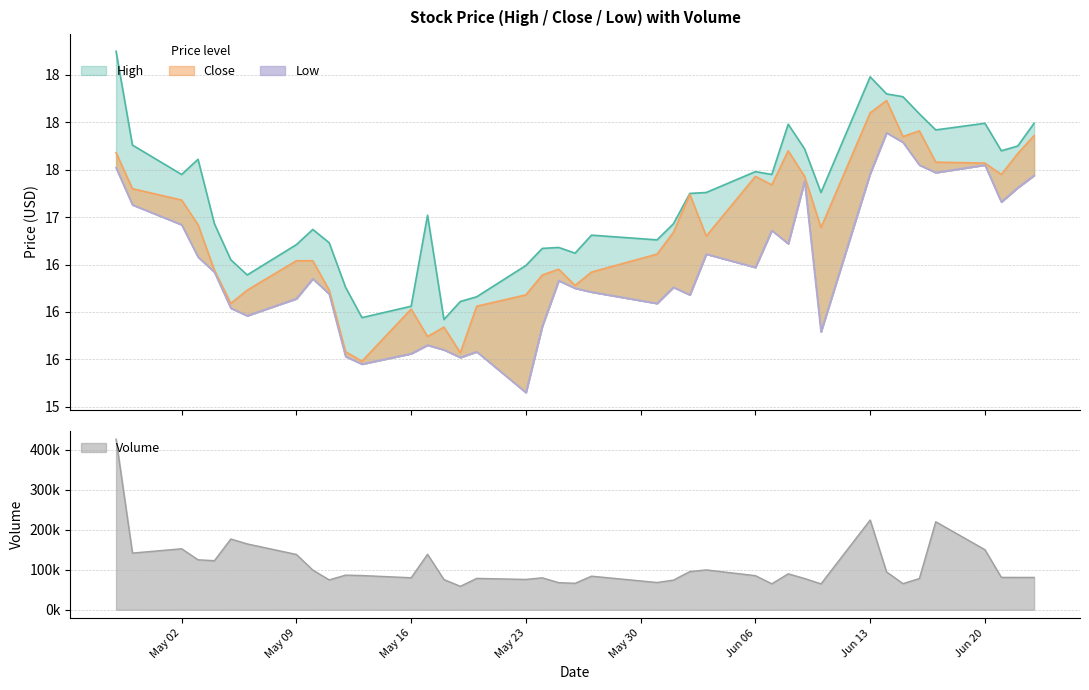

The Close series shows 10.2 at 8. True or false?

False